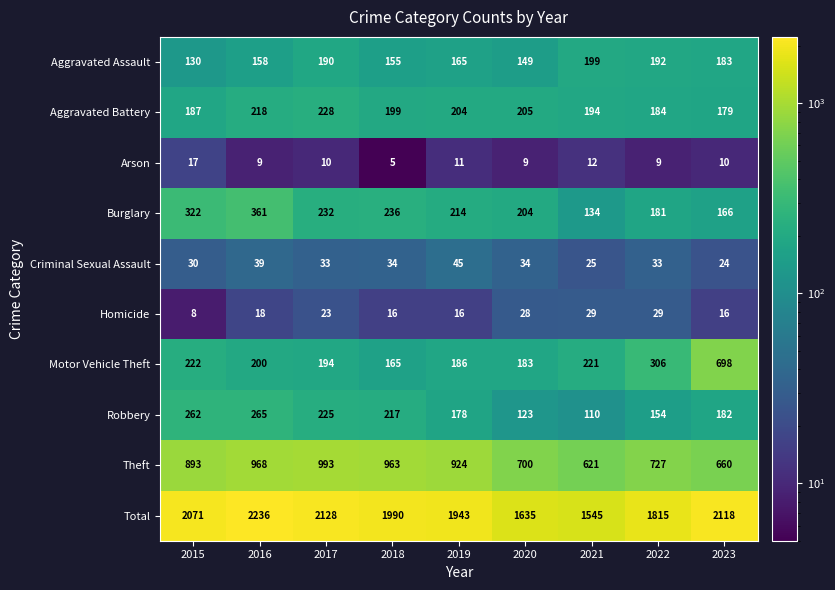

Which series has the largest range (max minus min)?

Total